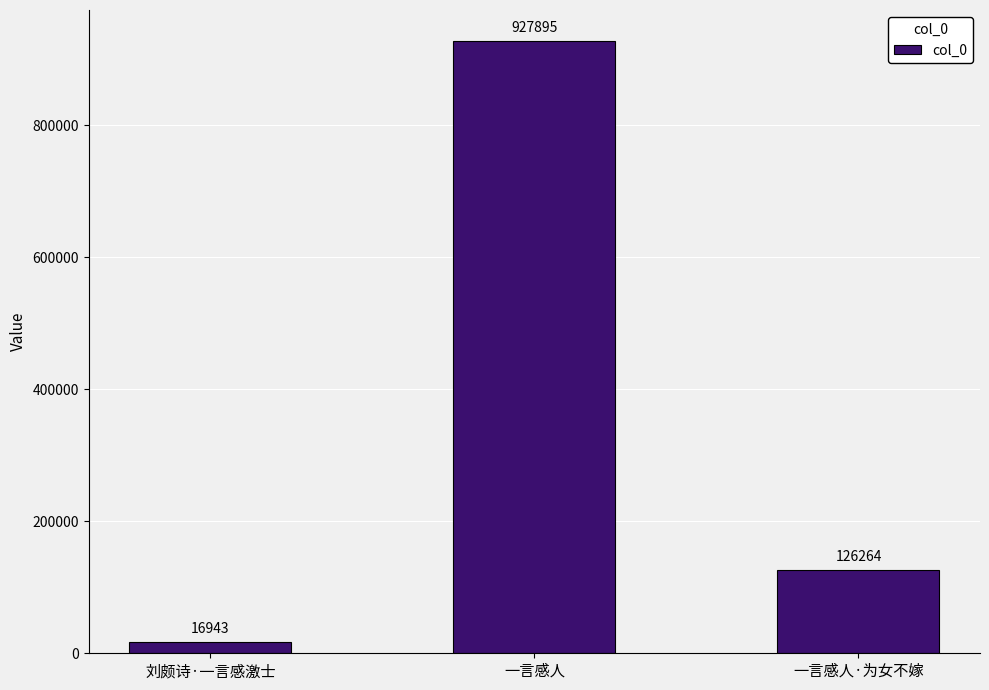

How many series are shown in this chart?

1